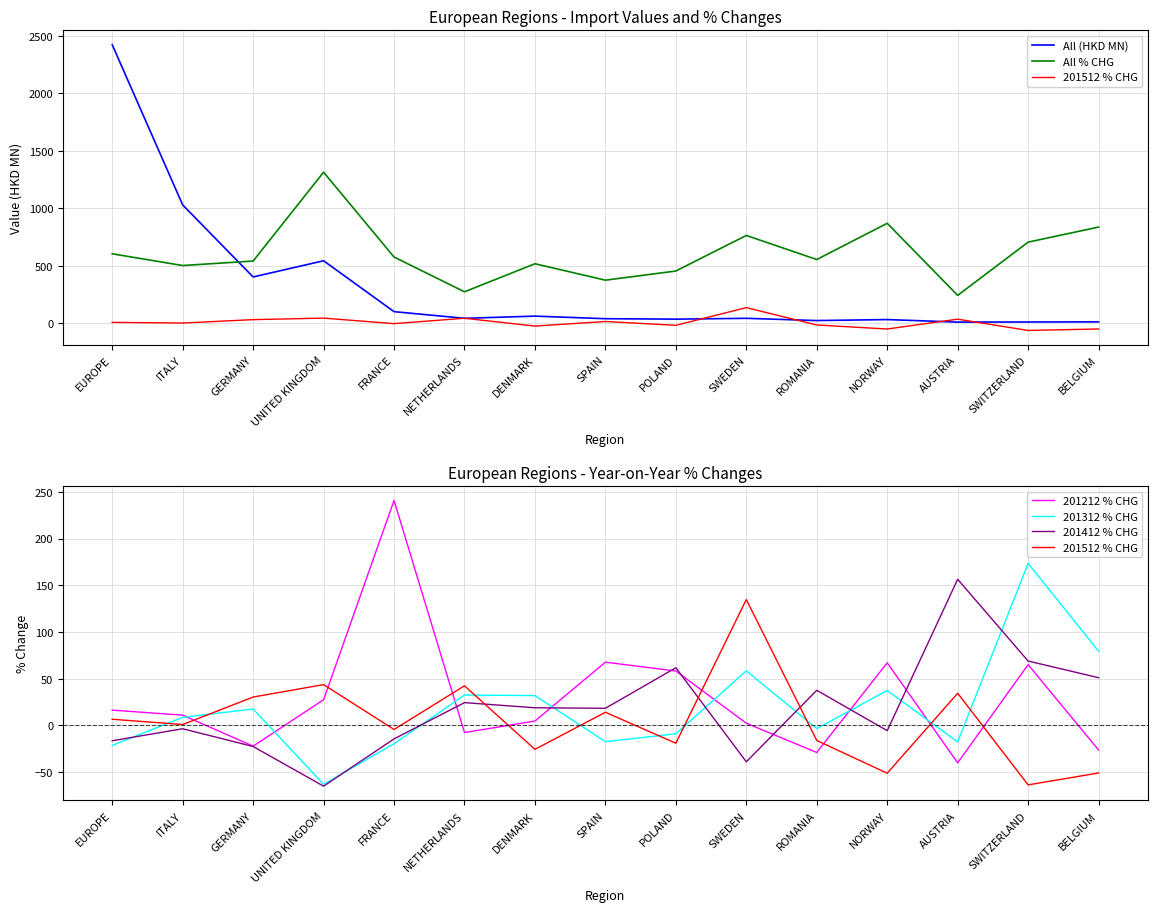

Rank the series at POLAND from highest to lowest value.

All % CHG, 201412 % CHG, 201212 % CHG, All (HKD MN), 201312 % CHG, 201512 % CHG